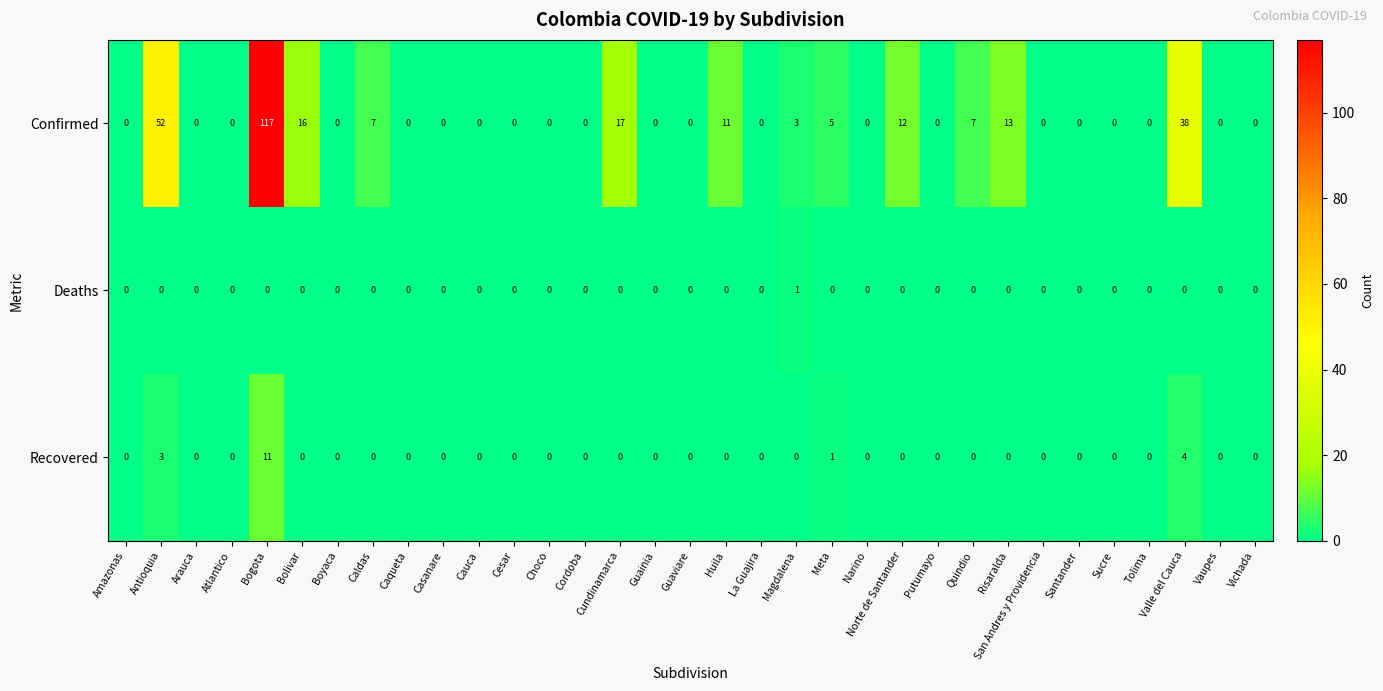

What is the difference between the maximum and second lowest values in the Confirmed series?

117